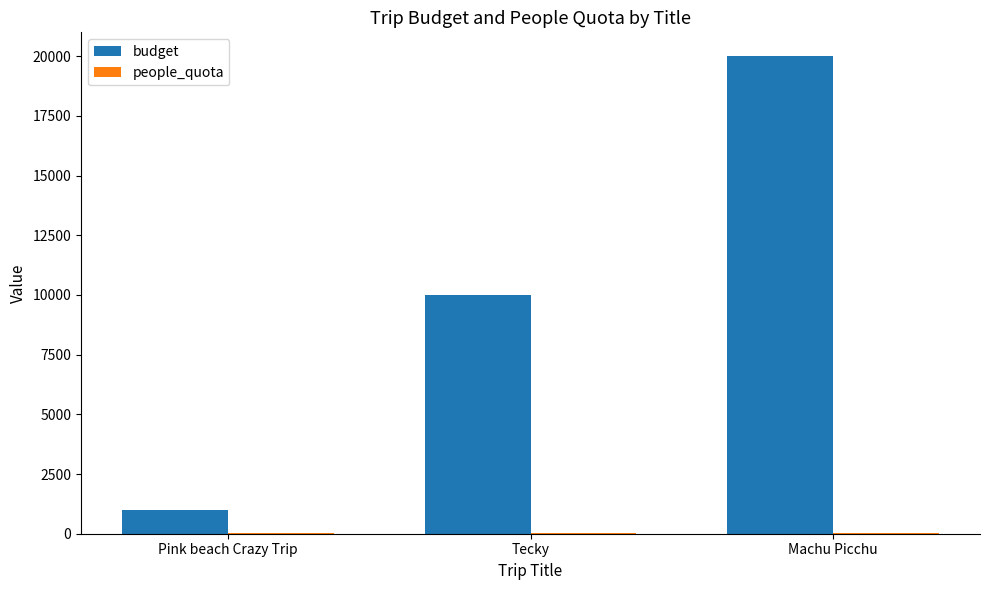

Which series has the largest total across all categories?

budget